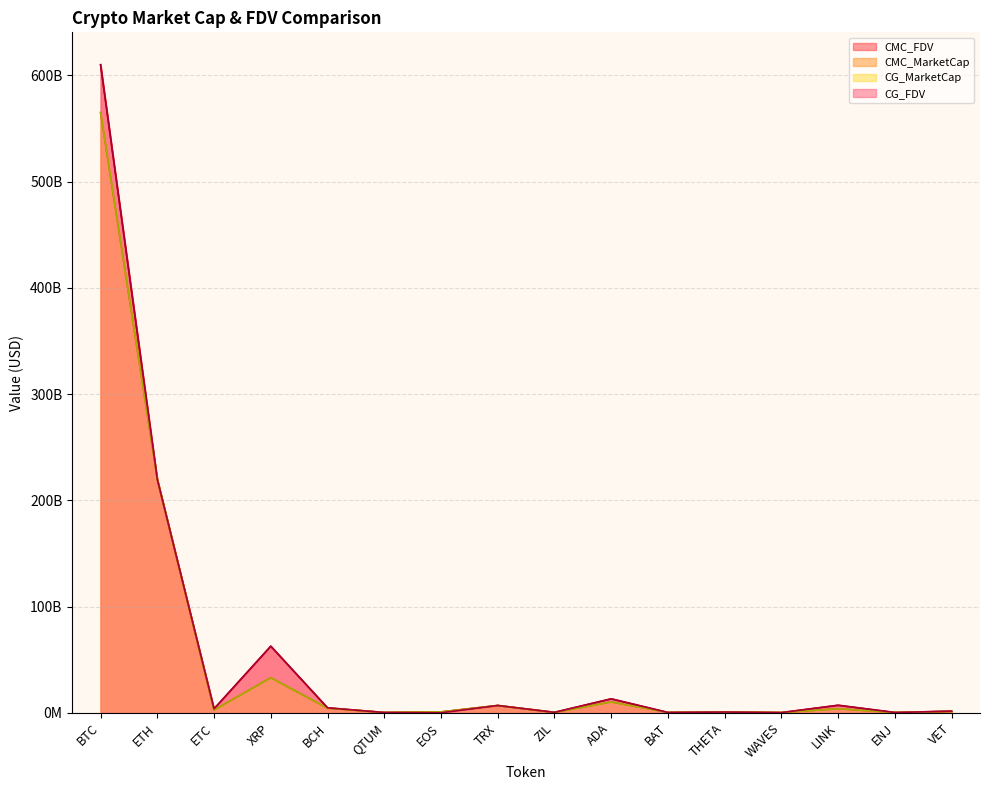

How many data points does each series have?

16